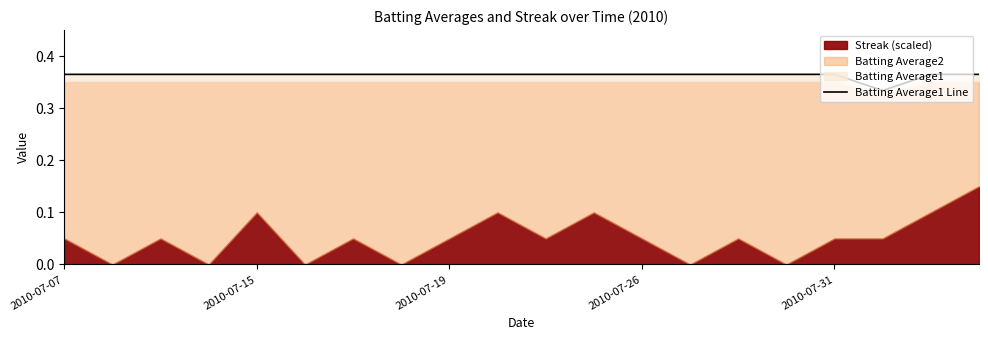

How many values are between 0 and 1?

20